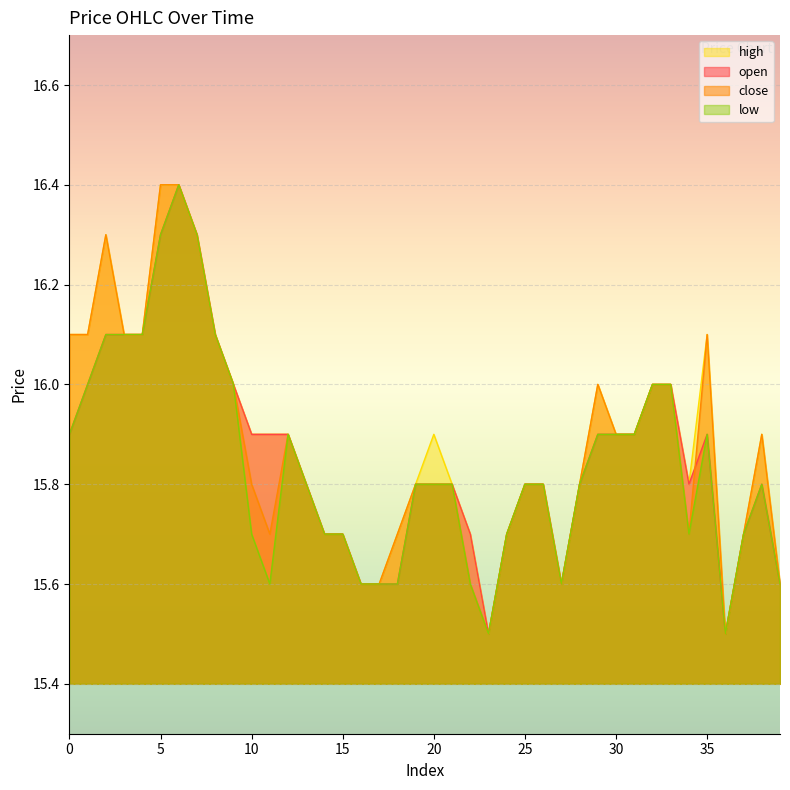

What is the total value across all series at 20?

63.3